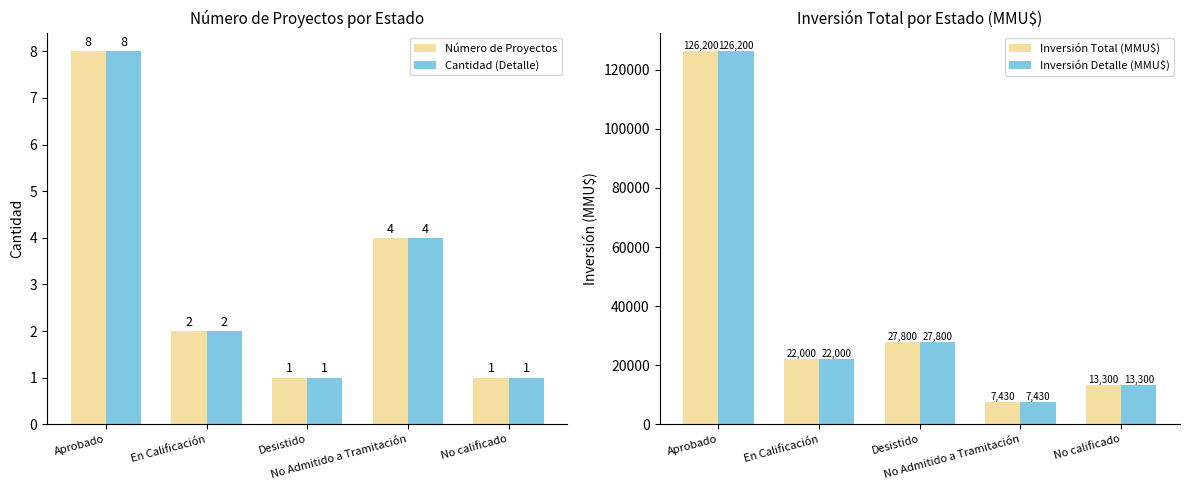

How many bars are there in total?

20